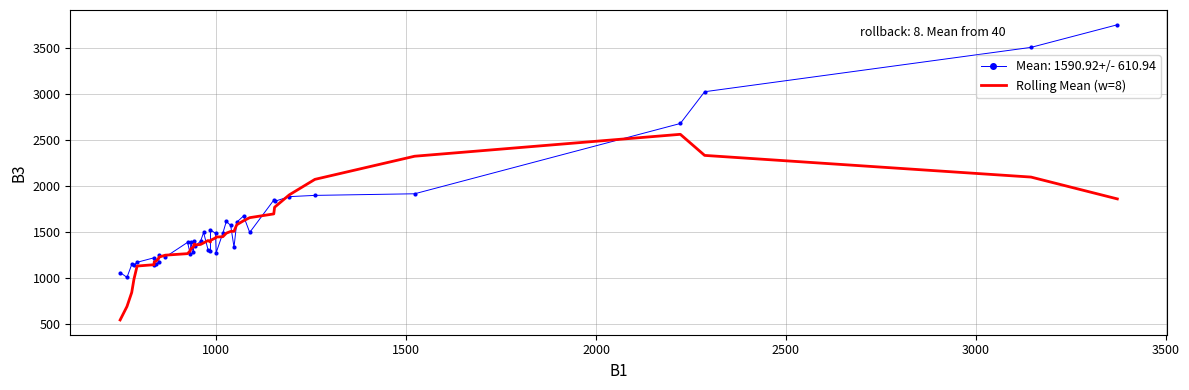

What is the minimum value shown in the chart?

543.9